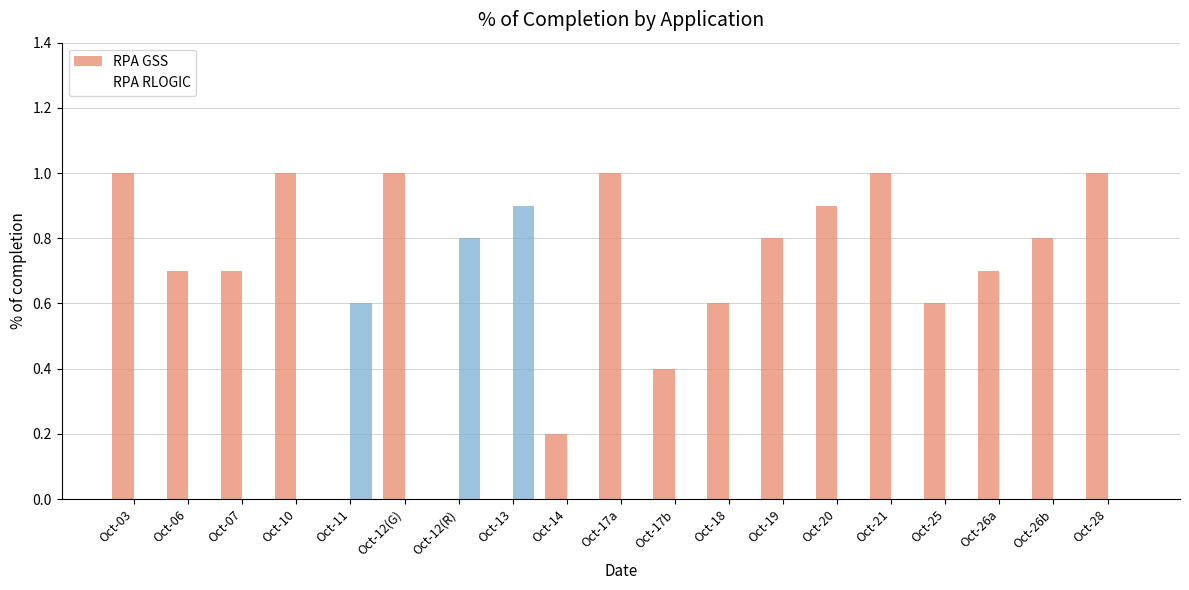

Rank the series at Oct-13 from lowest to highest value.

RPA GSS, RPA RLOGIC